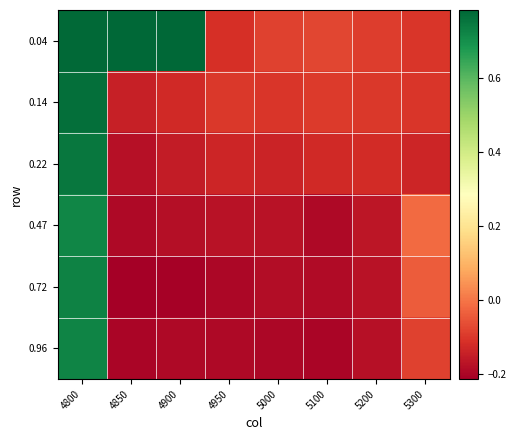

Which series has the largest total across all categories?

0.04